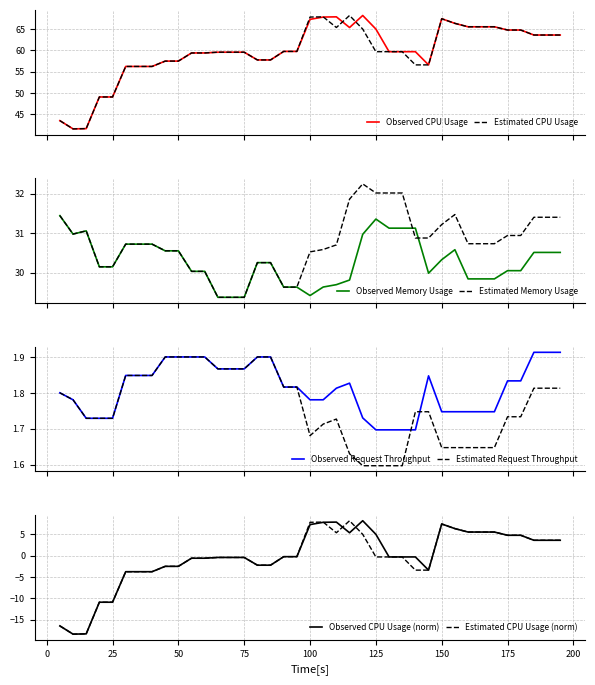

At which label does Estimated CPU Usage first exceed 59?

55